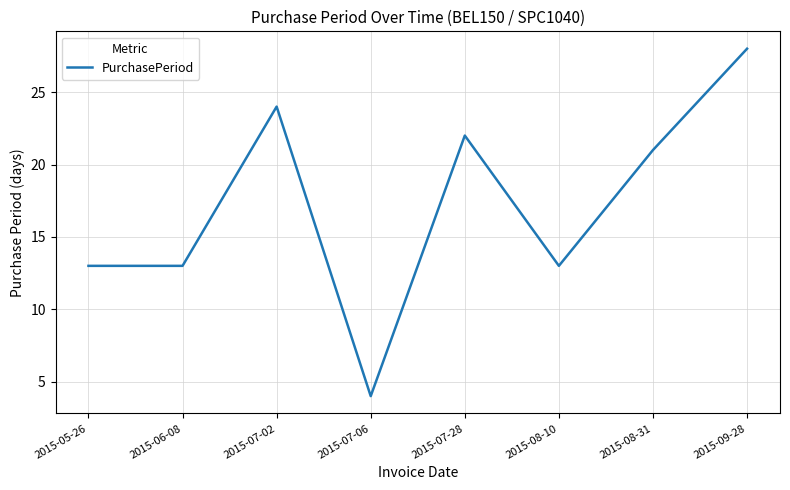

What is the change in value from 2015-07-06 to 2015-08-10?

+9